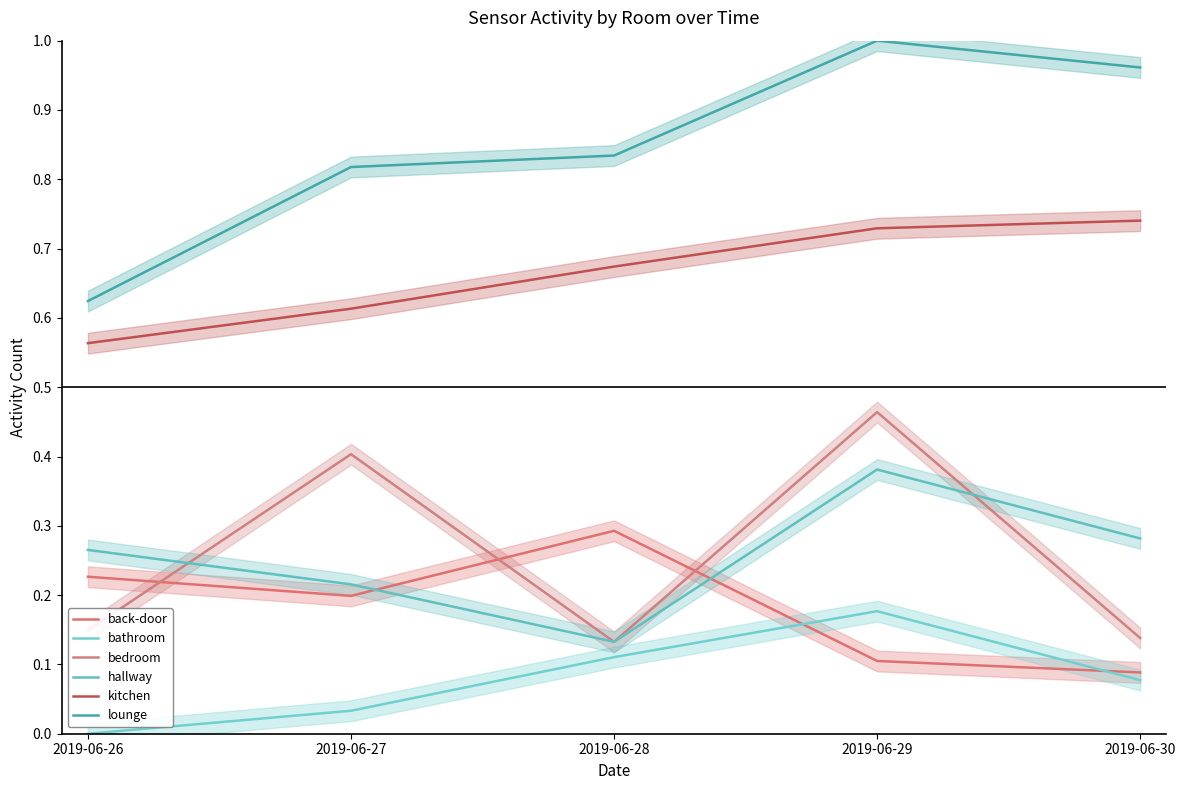

What is the difference between the kitchen values at 2019-06-30 and 2019-06-28?

0.1